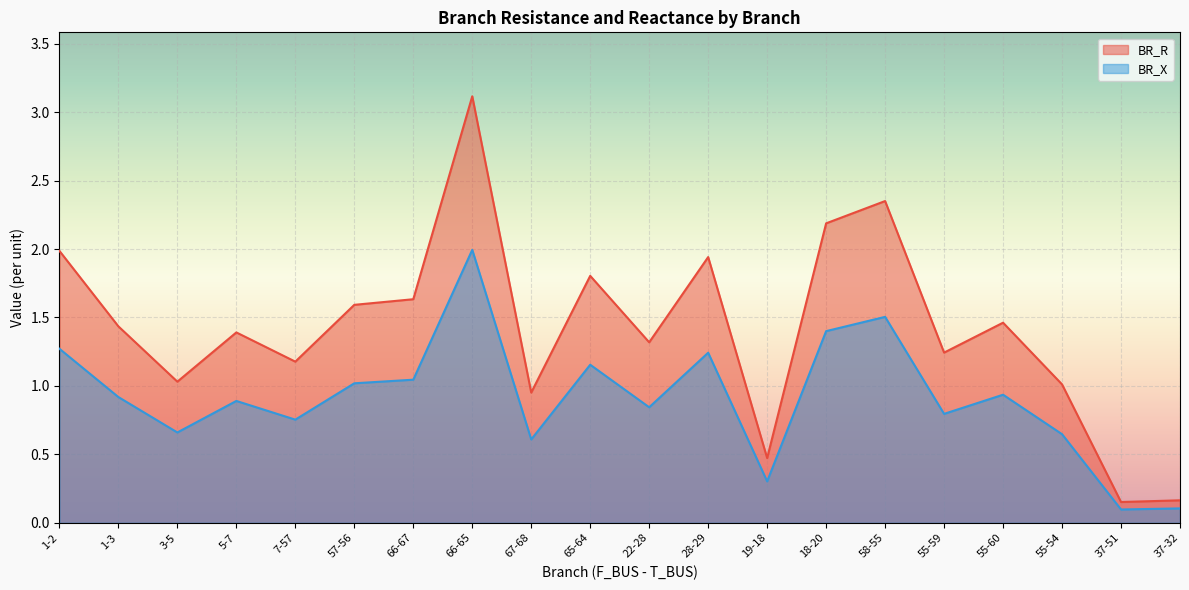

What is the spread (max minus min) of values at 1-3?

0.5